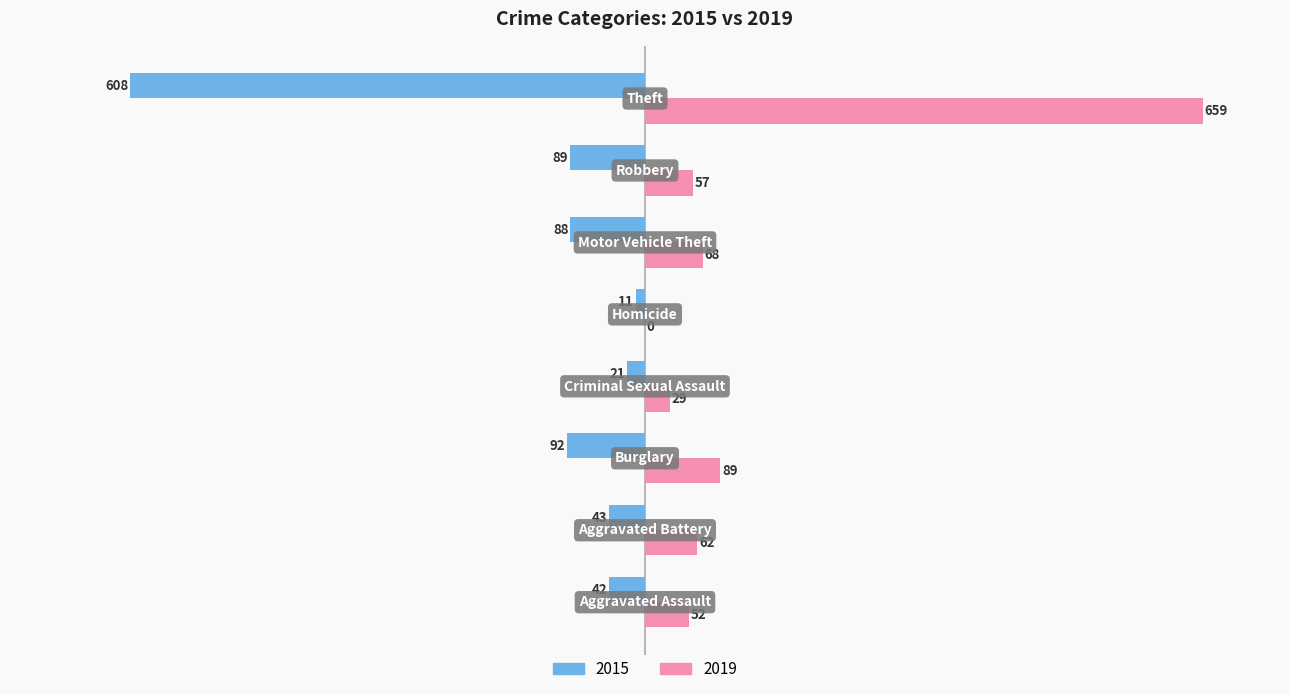

Which series has the largest total across all categories?

2019